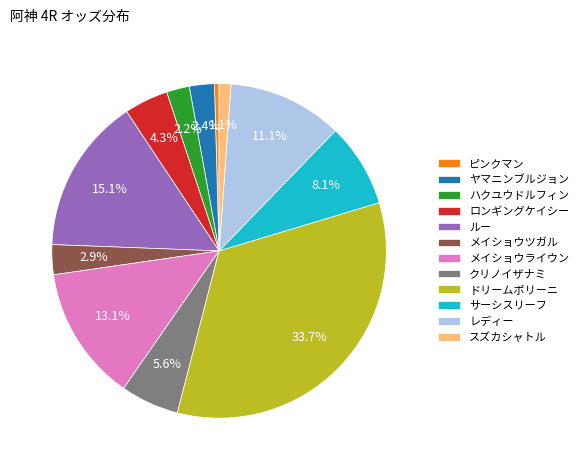

To the nearest percent, what portion does レディー represent?

11%